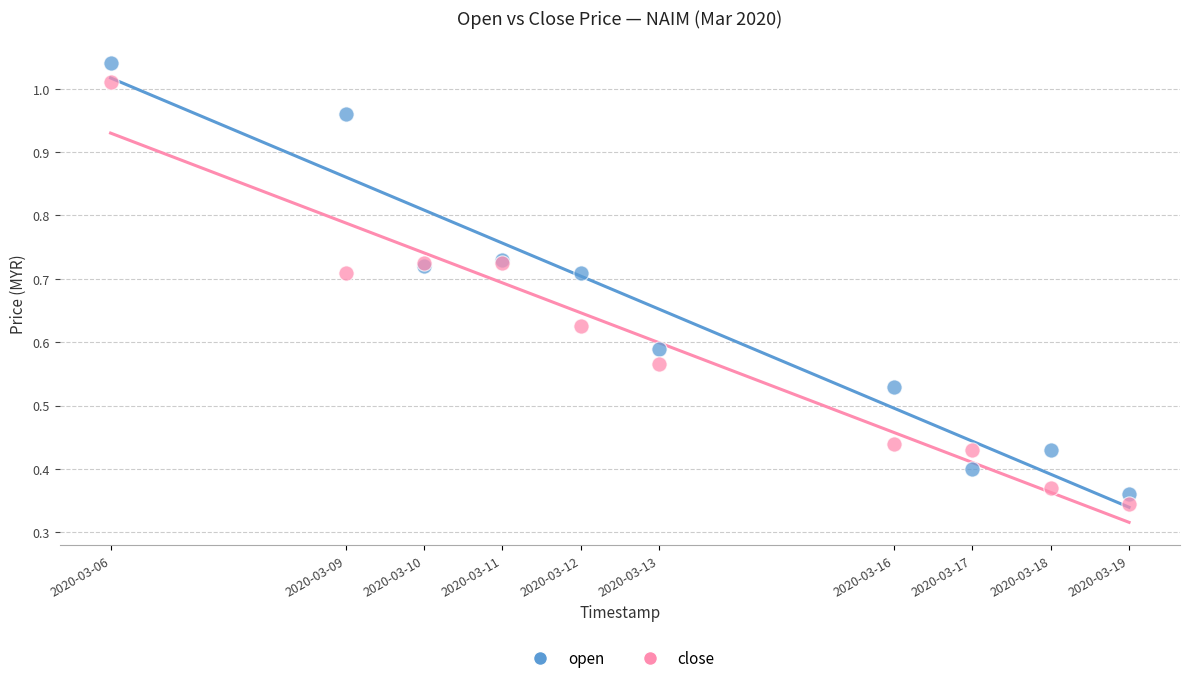

What is the X range (max minus min) for the scatter plot?

1123200.0